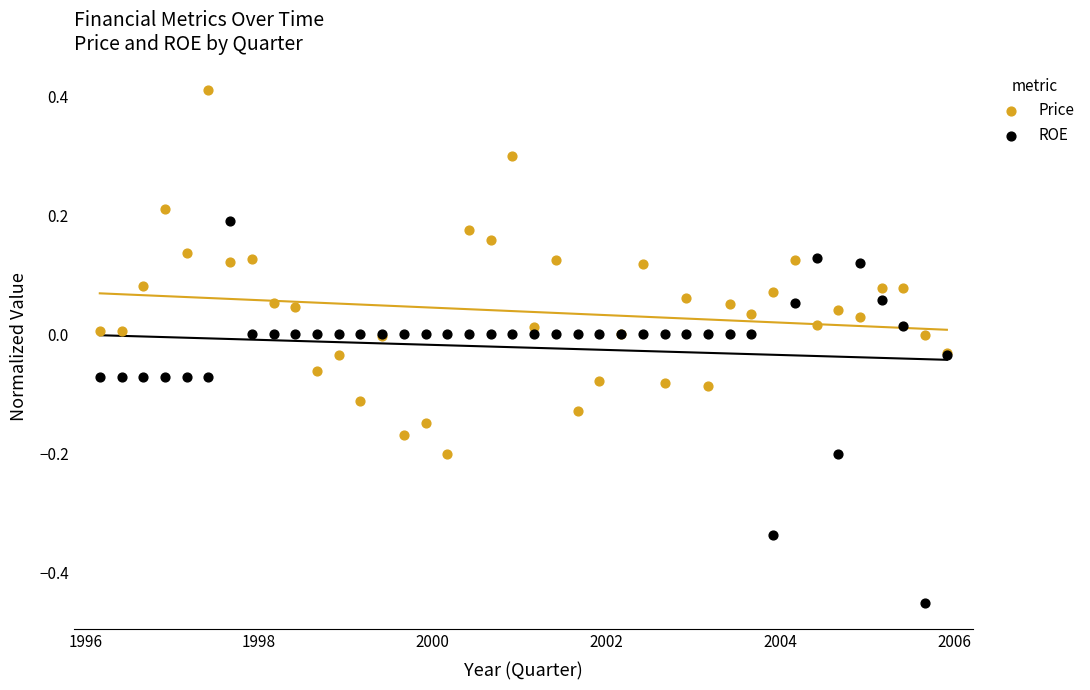

Which series reaches the maximum Y coordinate?

Price